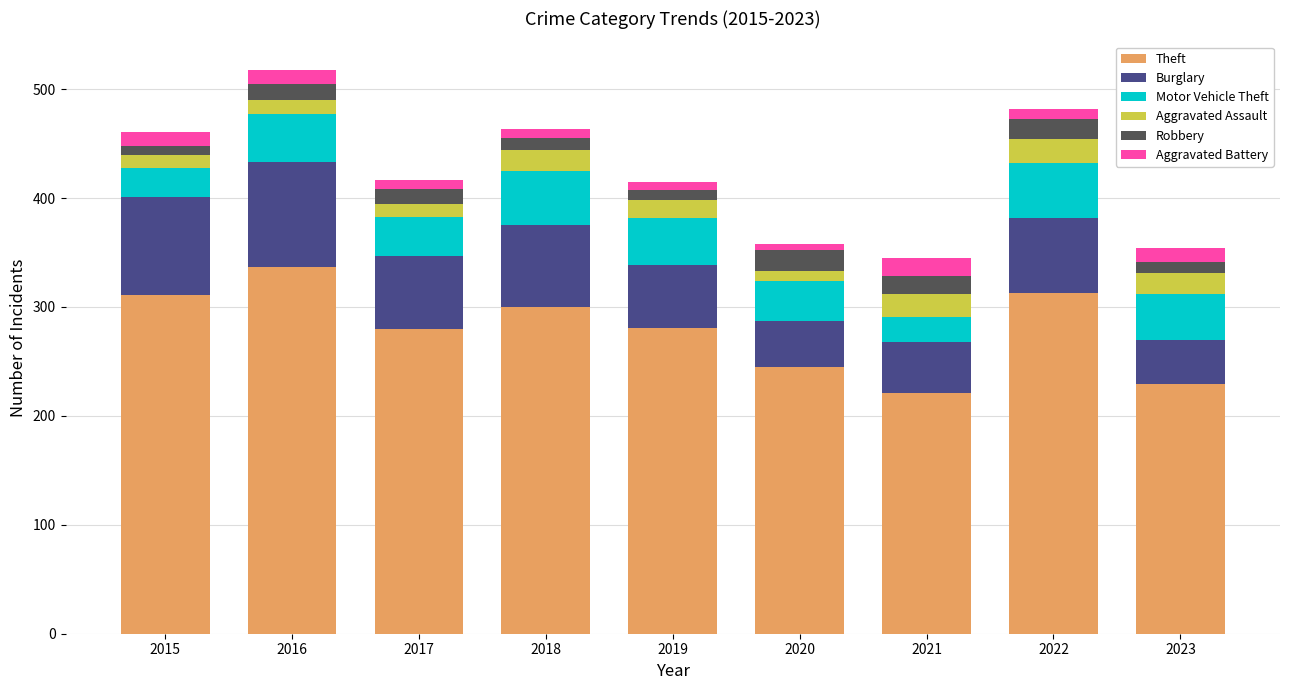

What is the highest value of the Theft series?

337